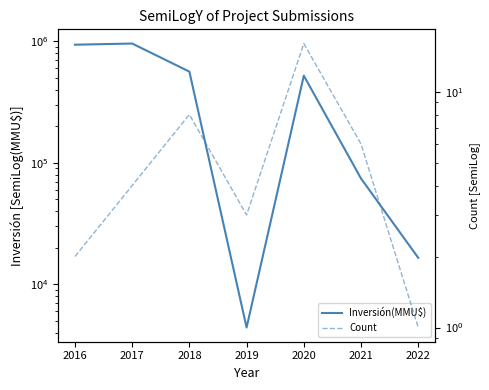

How many values in the Count series are below 4?

3